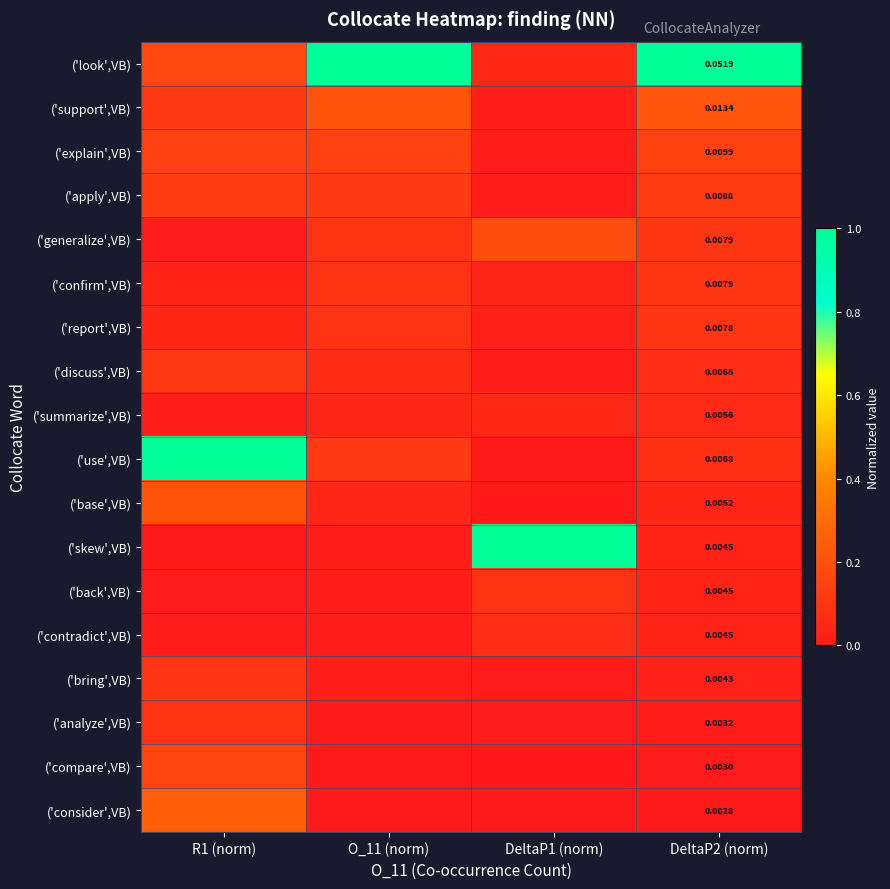

The ('explain',VB) series shows 0.1 at R1 (norm). True or false?

True